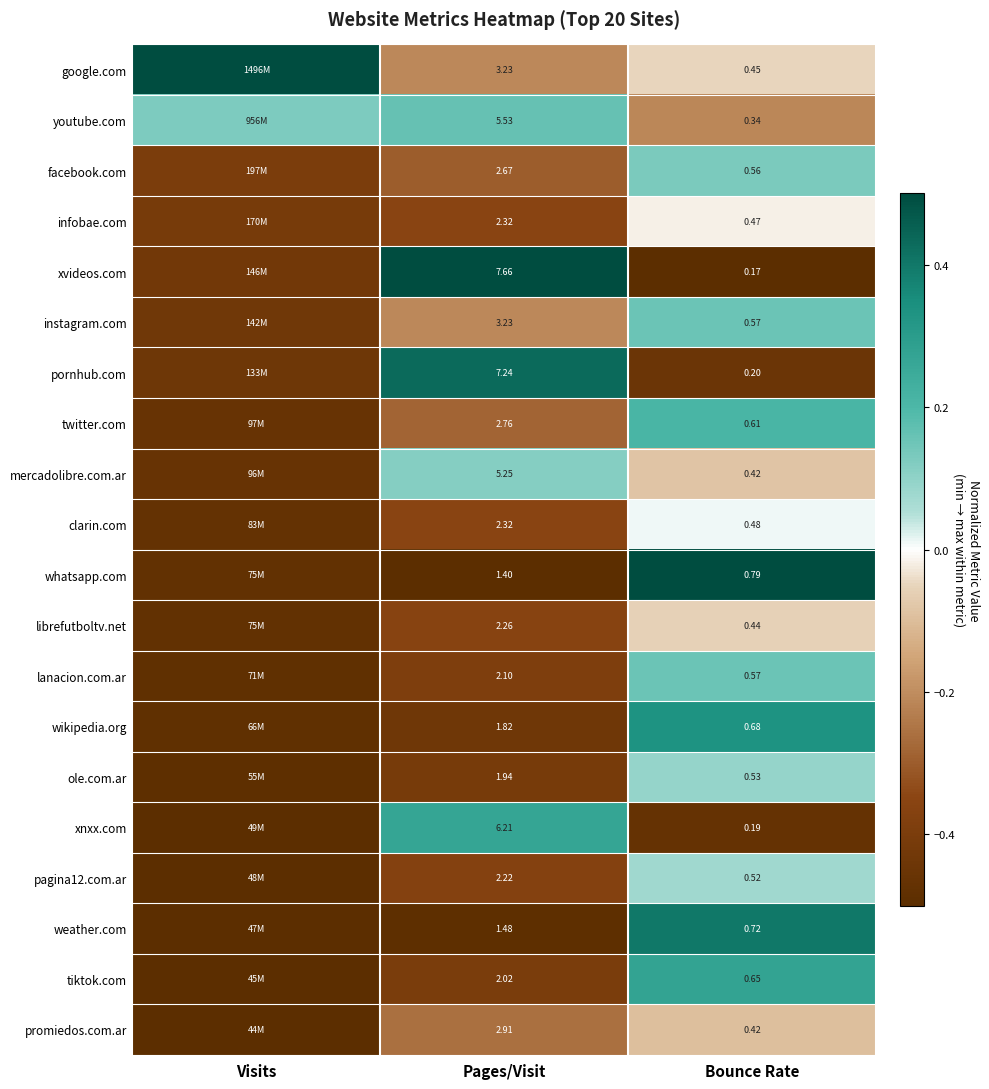

At which category is the sum across all series the highest?

Bounce Rate